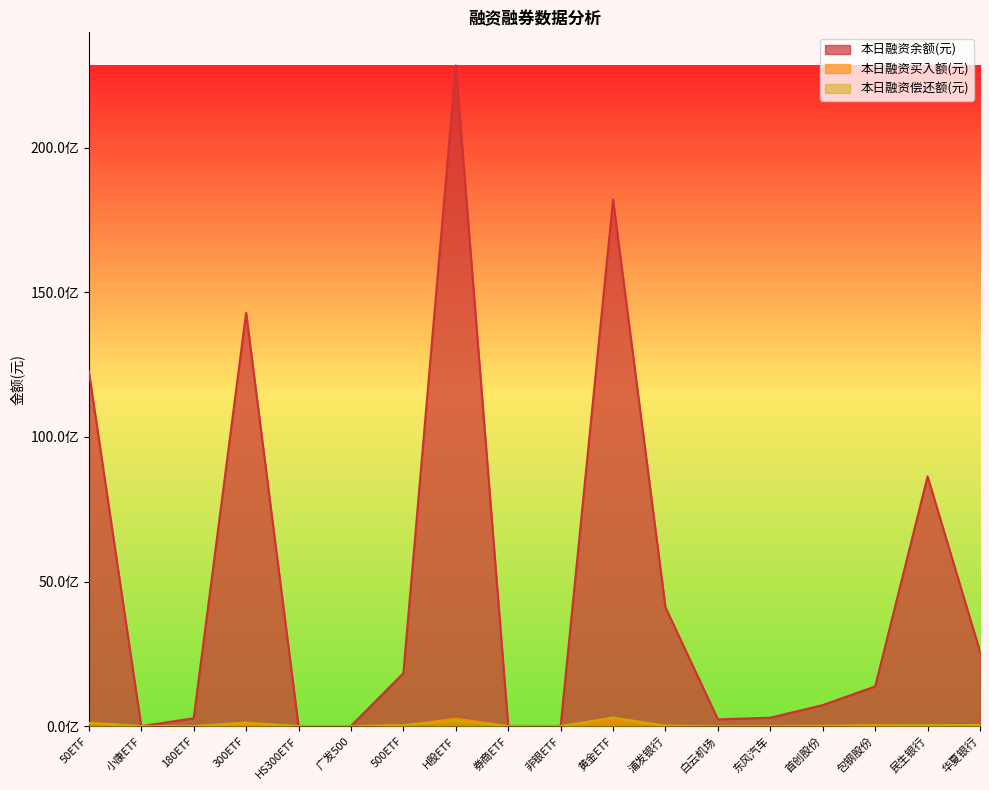

True or false: 本日融资偿还额(元) has more than 2 interior local peaks.

True